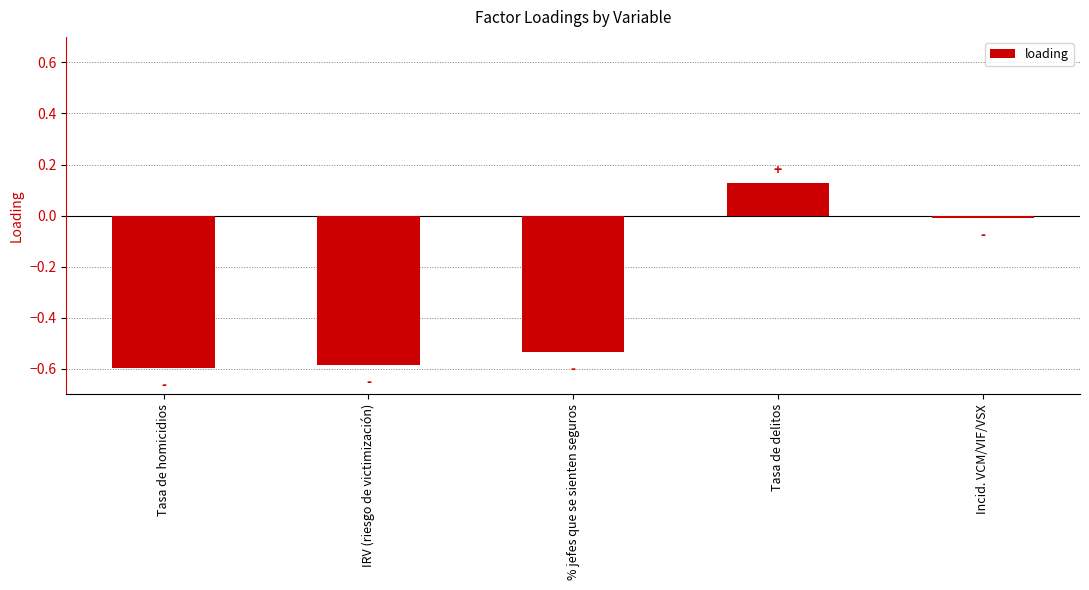

True or false: the data shows -0.8 at Tasa de homicidios.

False